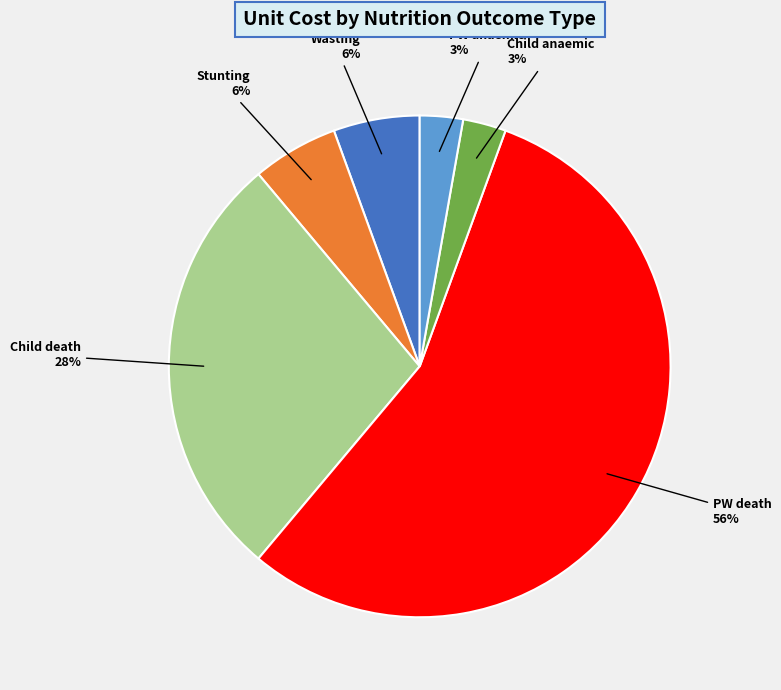

Is the sum of Stunting and PW anaemic greater than half?

No